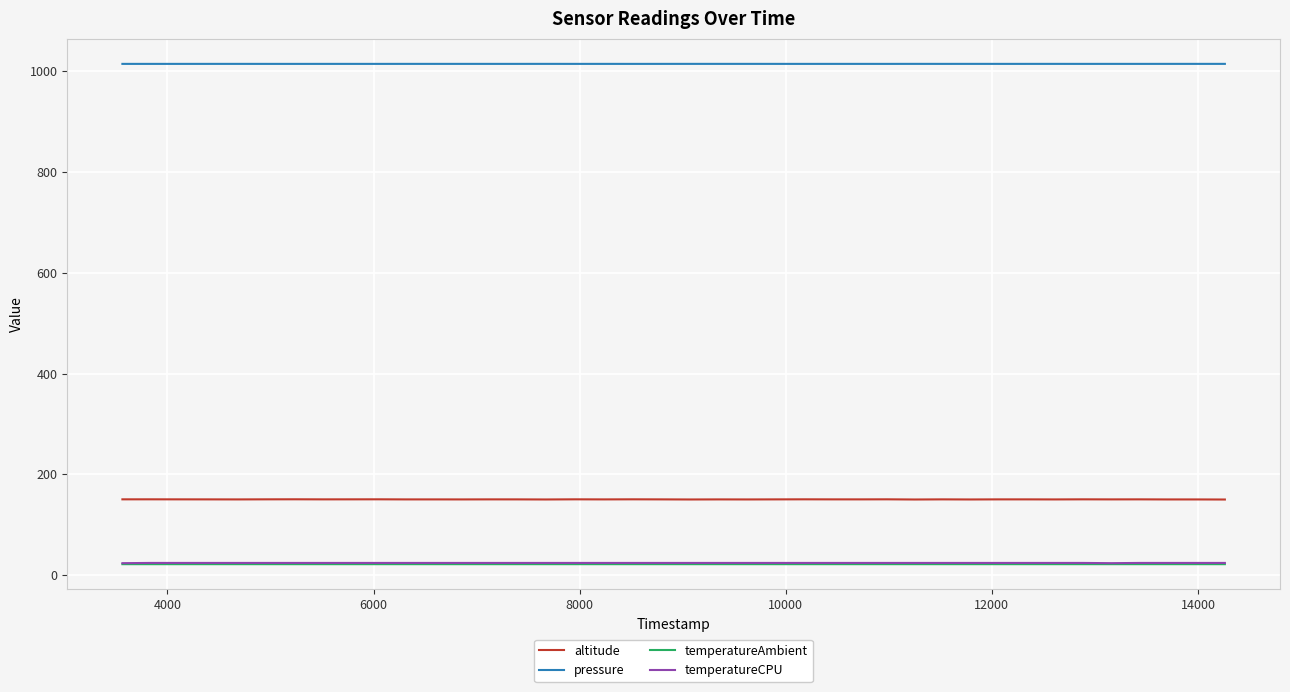

True or false: temperatureAmbient and pressure cross at least once.

False